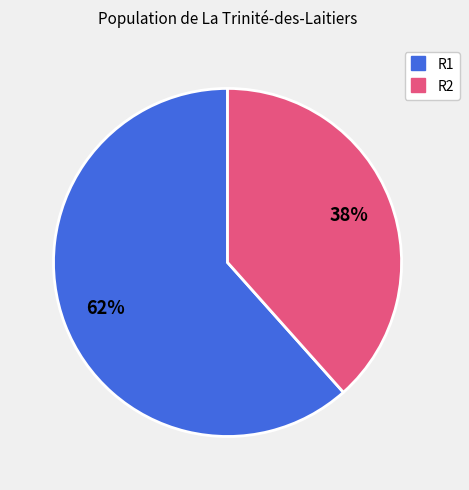

To the nearest percent, what is the average slice percentage?

50%